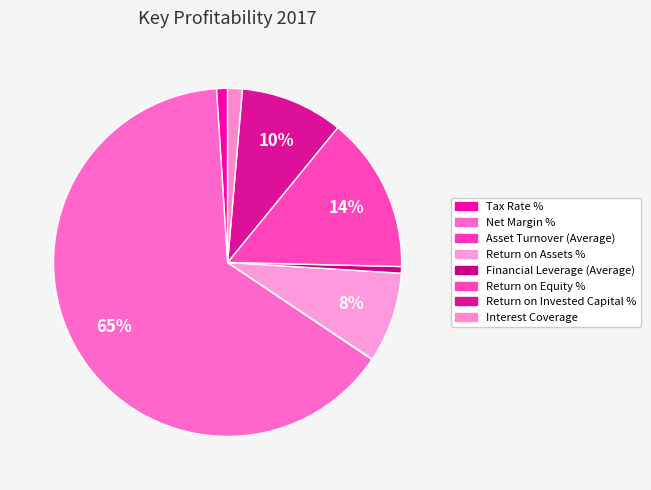

What is the smallest slice in the pie chart?

Asset Turnover (Average)